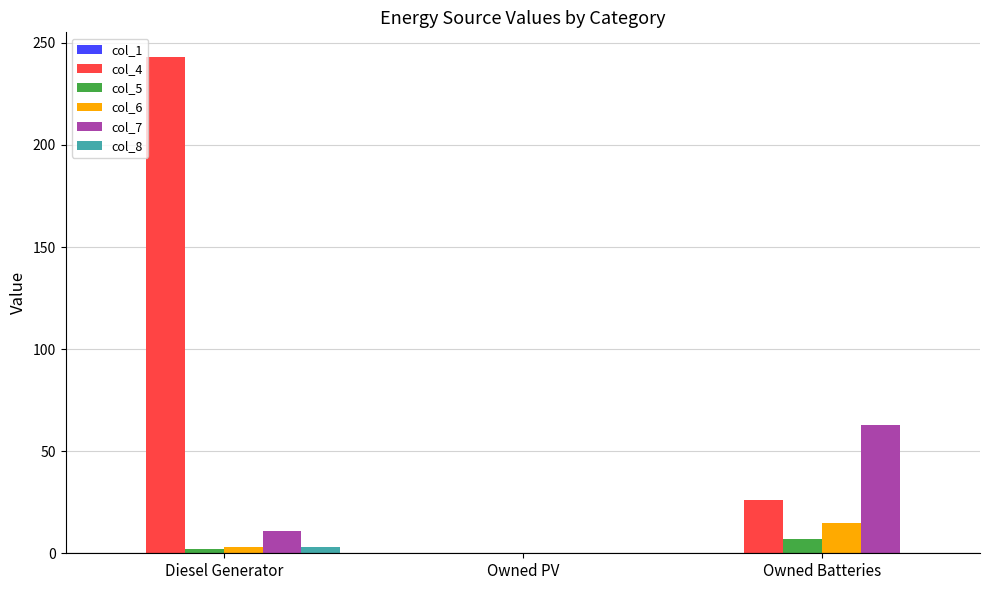

Which series has the largest total across all categories?

col_4